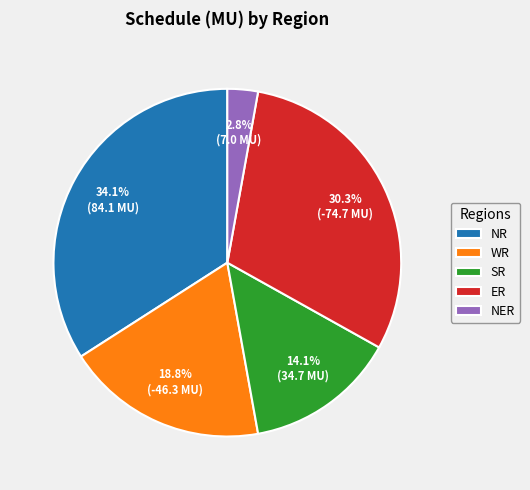

To the nearest percent, what percentage of the pie is NER?

3%